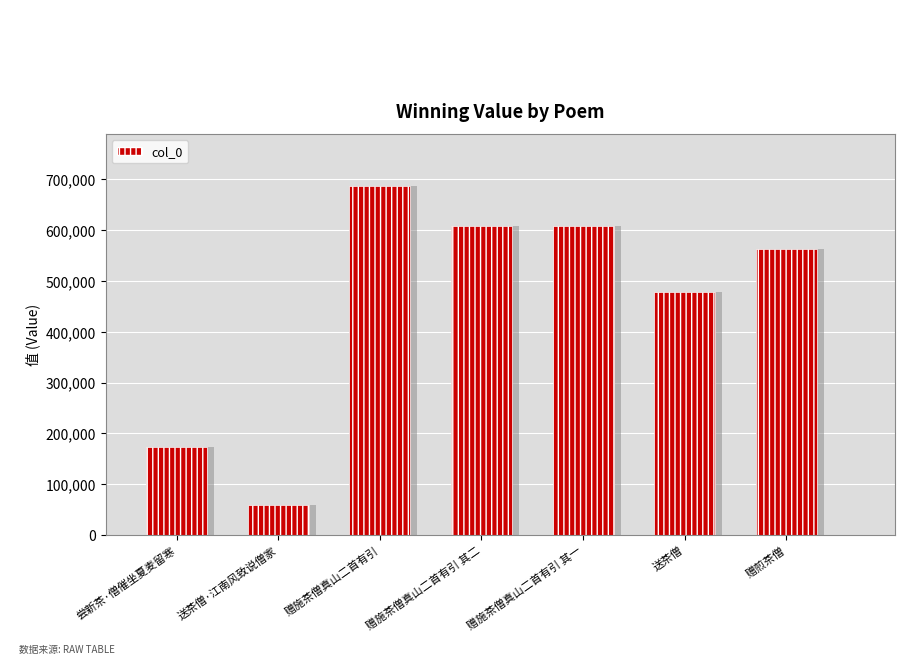

How many bars are there in total?

7